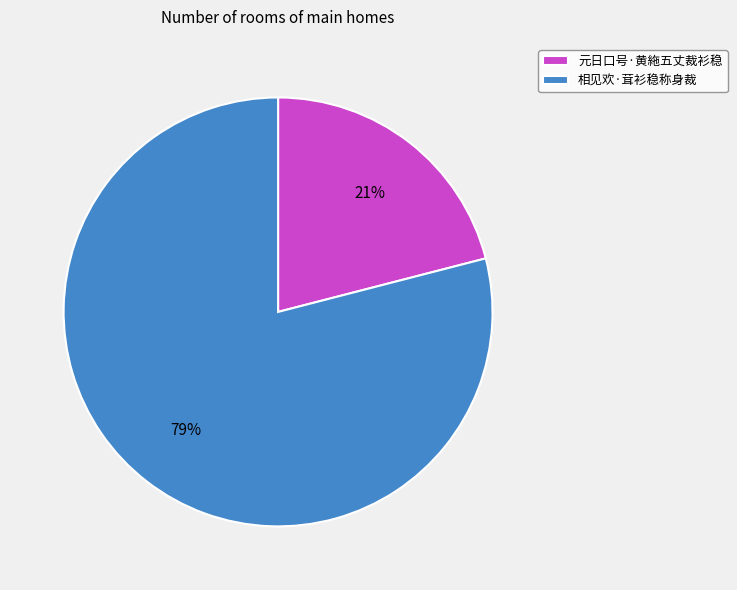

To the nearest percent, what is the difference between the largest and smallest slice percentages?

58%